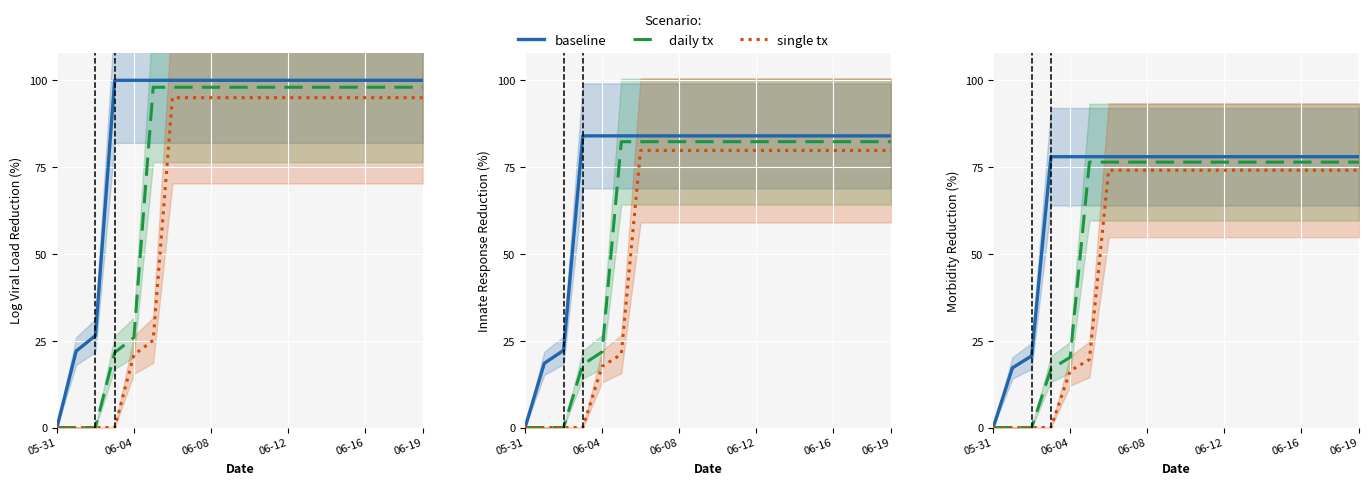

What is the sum of the single tx values at 06-04 and 7?

74.1